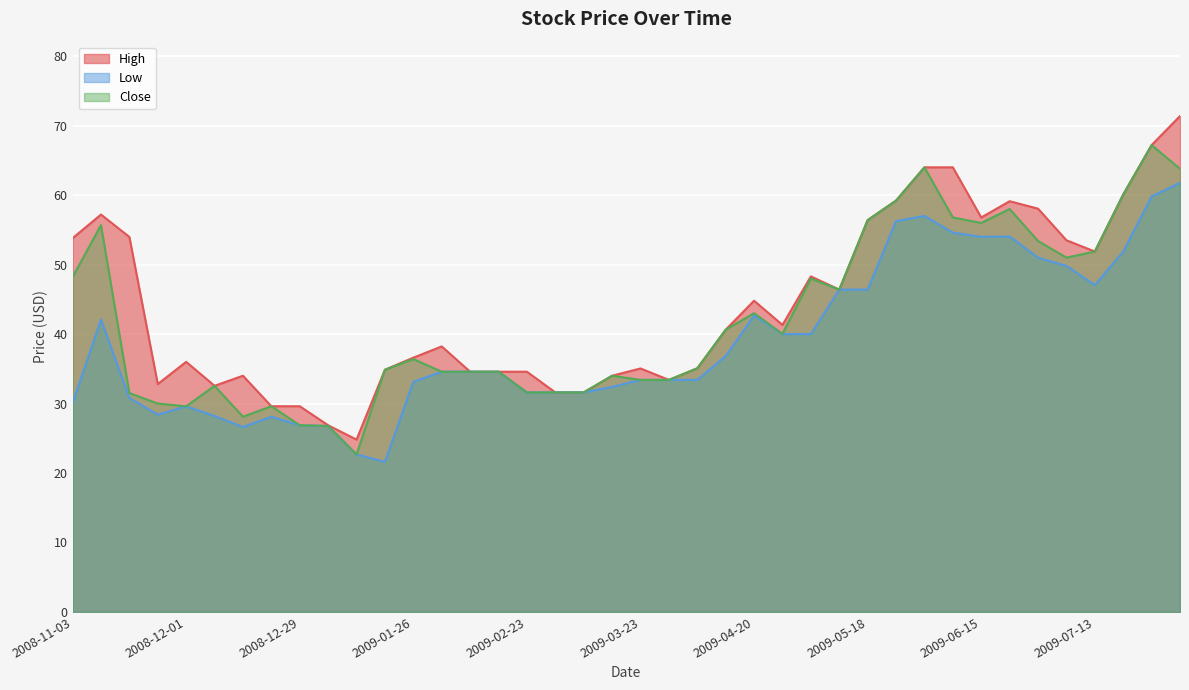

Reading left to right, transcribe all the data shown in this chart.

High: 53.8	57.2	54.0	32.8	36.0	32.5	34.0	29.6	29.6	26.9	24.8	34.9	36.6	38.2	34.6	34.6	34.6	31.6	31.6	34.0	35.0	33.4	35.1	40.6	44.8	41.3	48.3	46.4	56.4	59.2	64.0	64.0	56.8	59.1	58.0	53.5	51.9	60.1	67.2	71.4
Low: 30.0	42.1	30.8	28.4	29.6	28.2	26.6	28.1	26.9	26.8	22.7	21.6	33.1	34.6	34.6	34.6	31.6	31.6	31.6	32.4	33.4	33.4	33.4	36.8	42.7	40.0	40.0	46.4	46.4	56.3	57.0	54.6	54.0	54.0	51.0	49.8	47.0	51.9	59.8	61.8
Close: 48.2	55.7	31.5	30.0	29.6	32.5	28.1	29.6	26.9	26.8	22.7	34.9	36.4	34.6	34.6	34.6	31.6	31.6	31.6	34.0	33.4	33.4	35.1	40.6	43.0	40.0	48.0	46.4	56.4	59.2	64.0	56.8	56.0	58.0	53.4	51.0	51.9	60.1	67.2	63.8